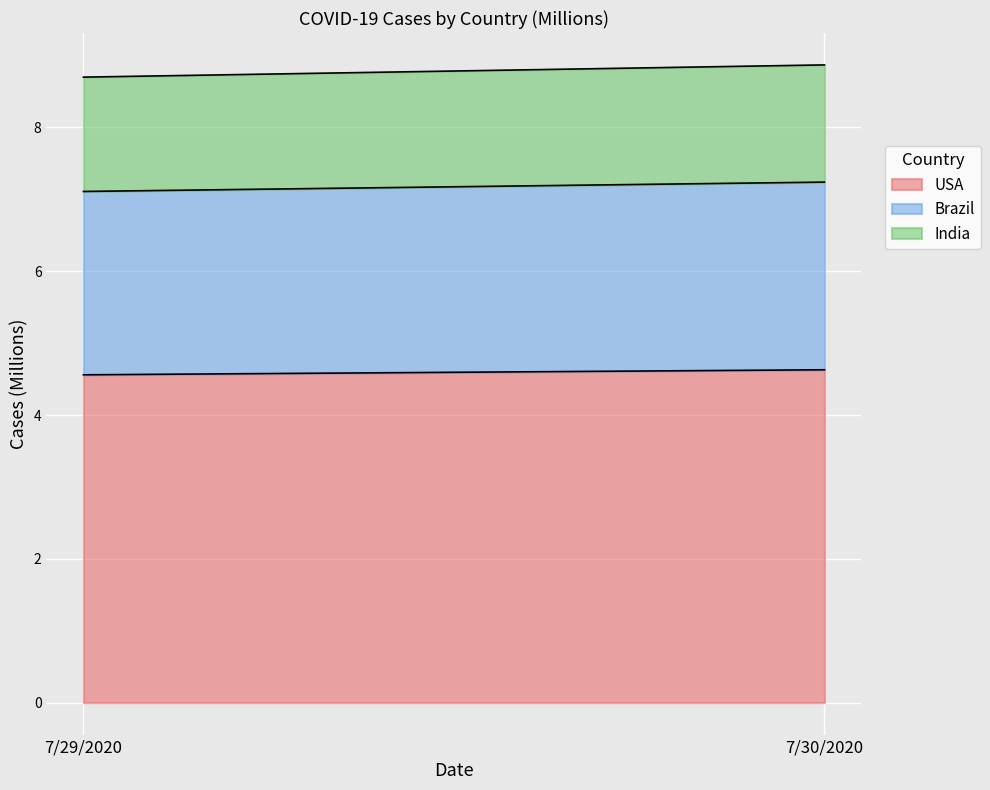

Is it true that Brazil equals 3.8 at 7/29/2020?

False